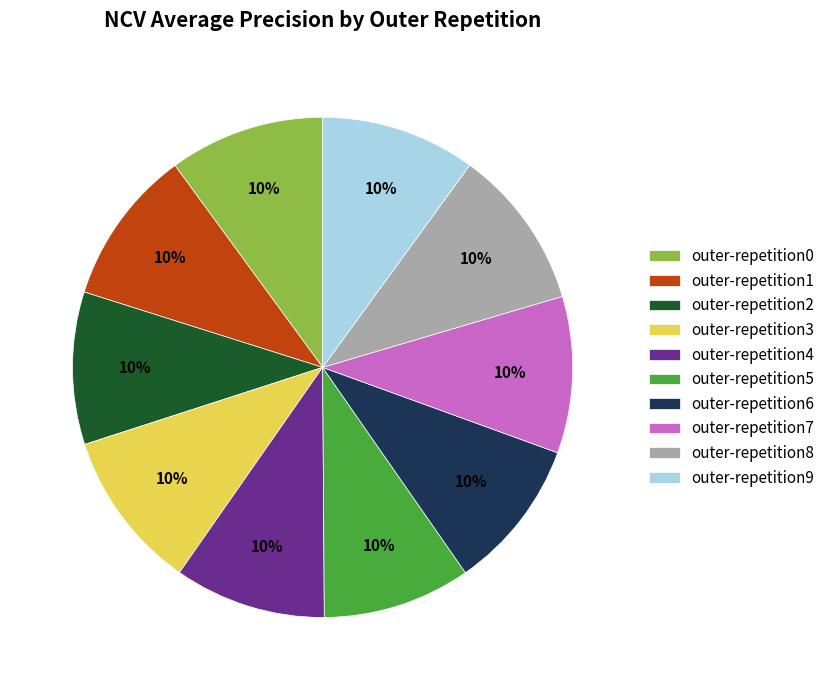

To the nearest percent, what portion does outer-repetition8 represent?

10%